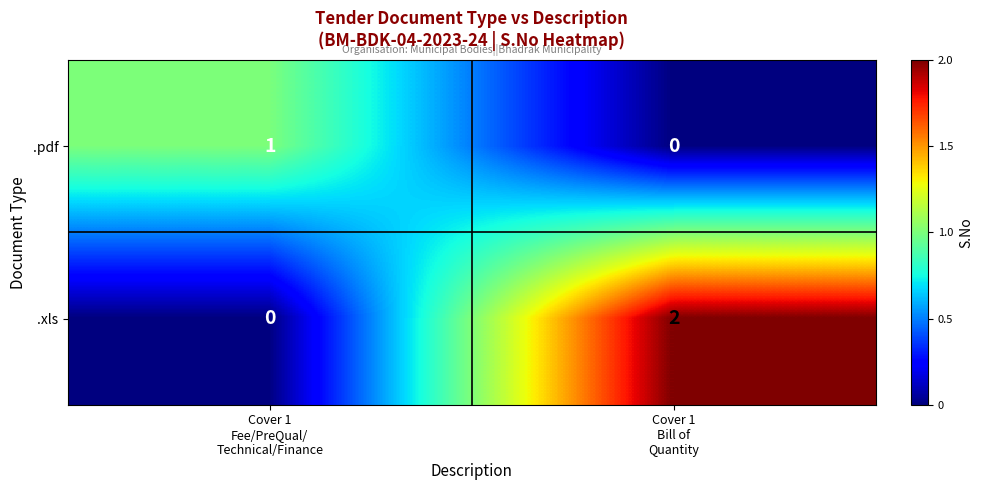

Which series has the largest total across all categories?

.xls